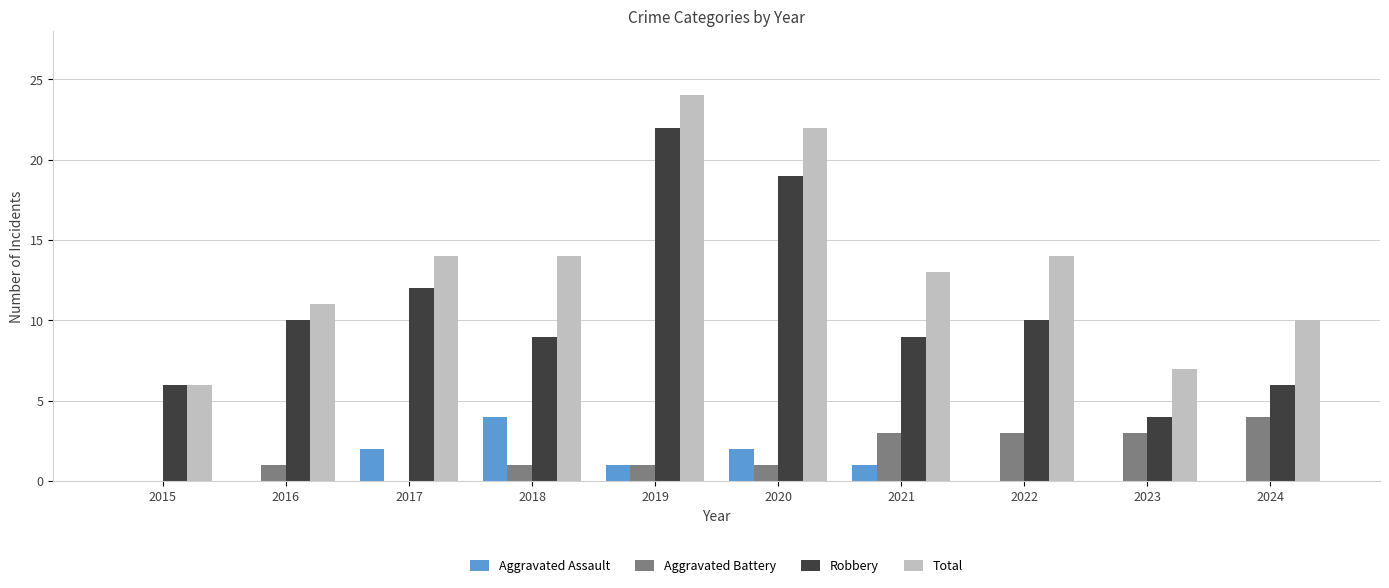

What is the sum of all Robbery values?

107